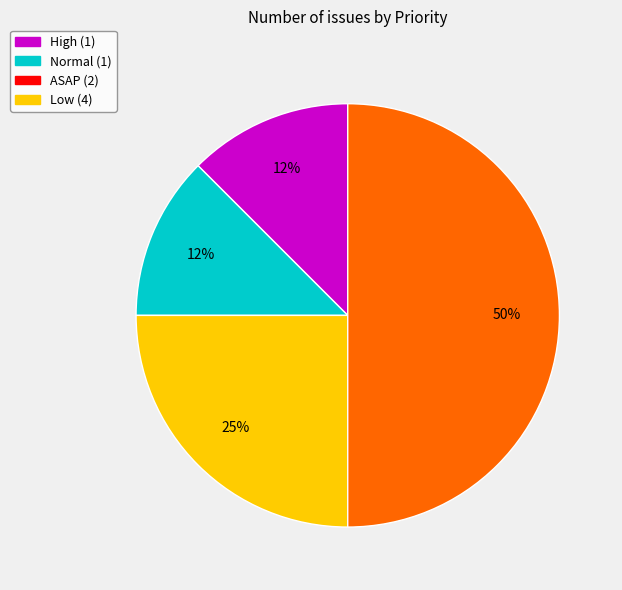

Is the sum of High and Normal greater than half?

No